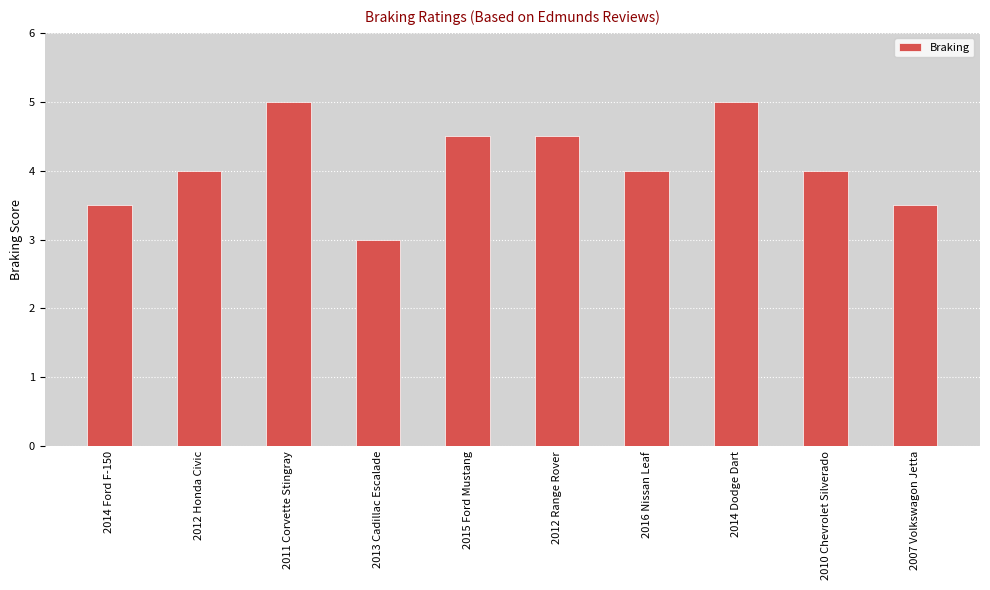

What is the value of the 3rd bar from the left?

5.0